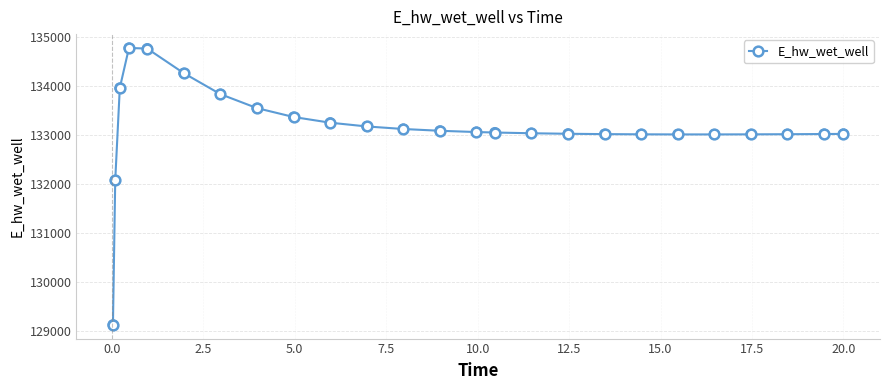

What is the difference between the maximum and second lowest values?

2701.7